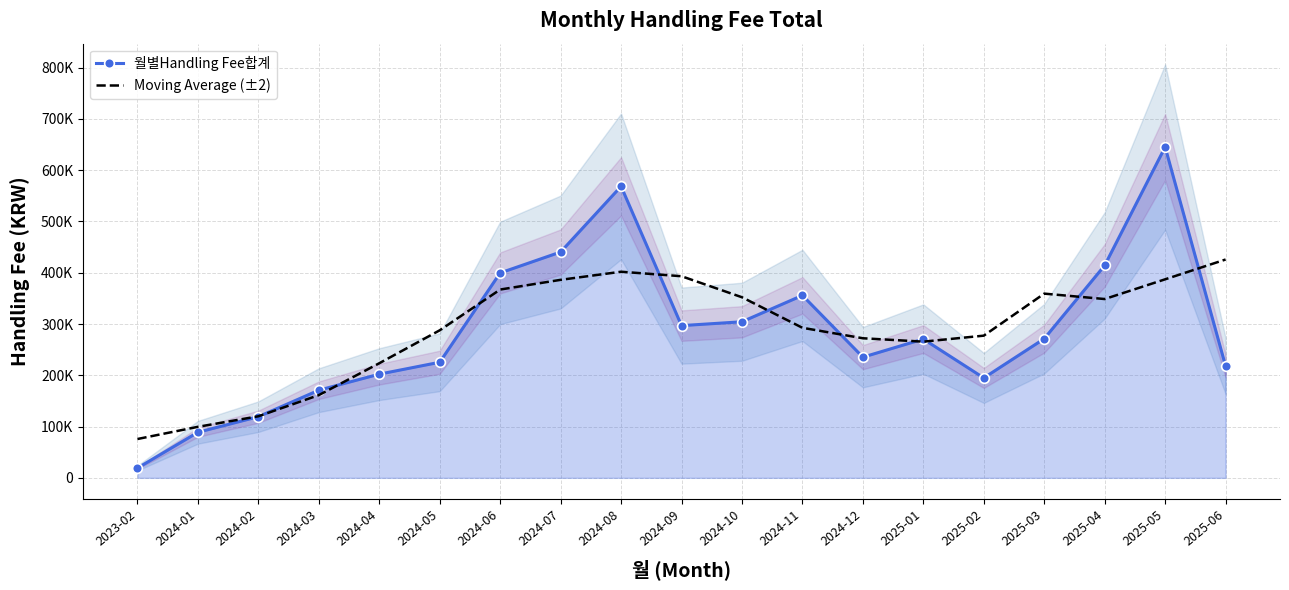

At how many categories does at least one series exceed 423441?

4